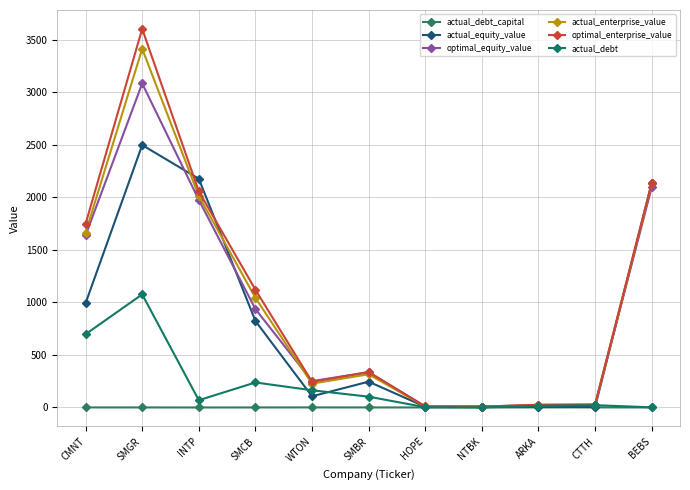

The value of actual_enterprise_value at NTBK is 3.1. True or false?

False